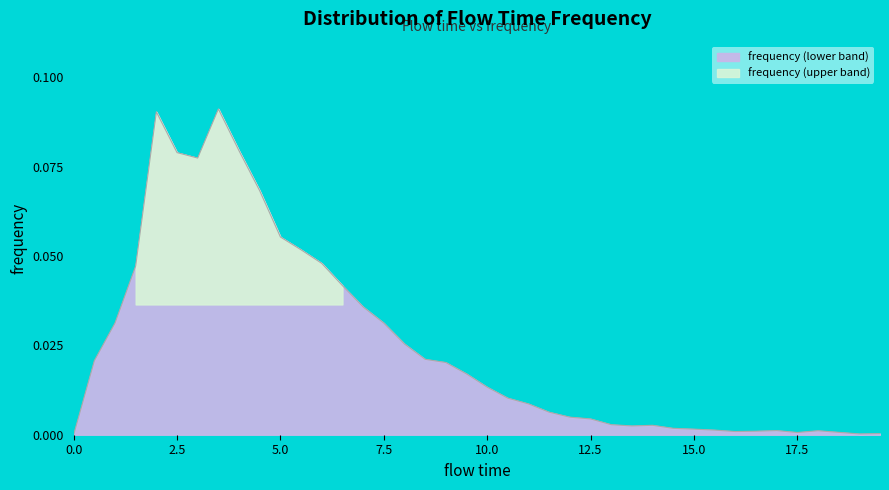

Rank the categories by value from highest to lowest.

3.5, 2.0, 4.0, 2.5, 3.0, 4.5, 5.0, 5.5, 6.0, 1.5, 6.5, 7.0, 1.0, 7.5, 8.0, 8.5, 0.5, 9.0, 9.5, 10.0, 10.5, 11.0, 11.5, 12.0, 12.5, 13.0, 14.0, 13.5, 14.5, 15.0, 15.5, 17.0, 18.0, 16.5, 16.0, 18.5, 17.5, 19.5, 19.0, 0.0